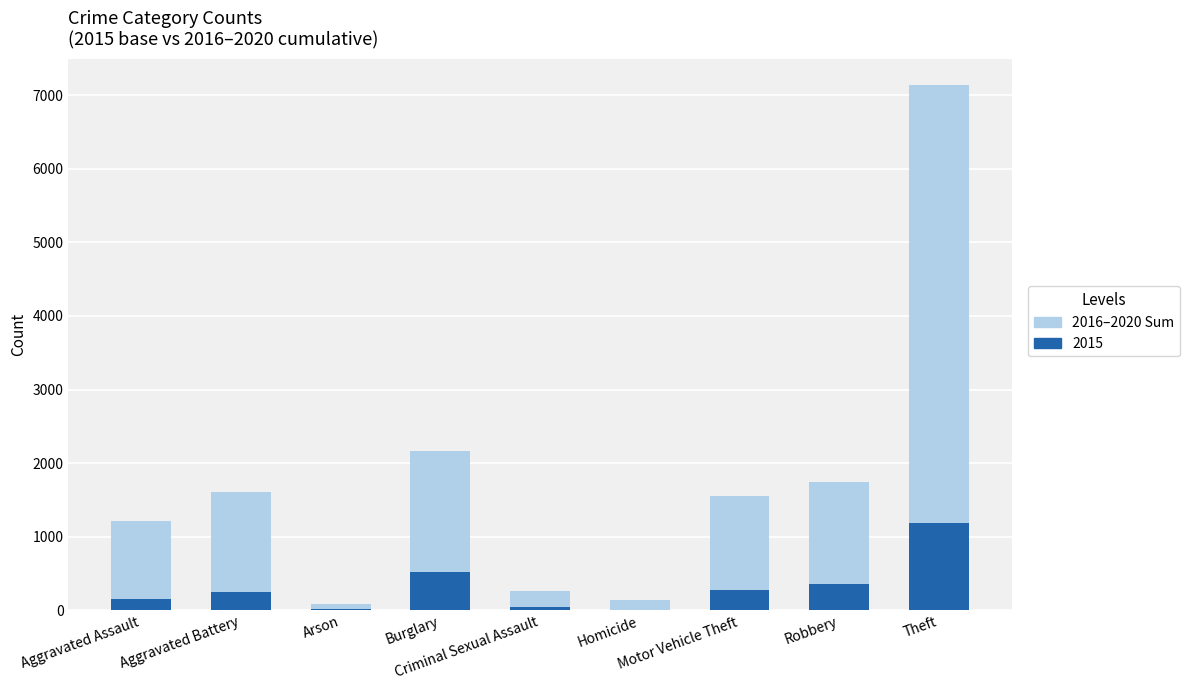

Which has a higher value, Burglary or Criminal Sexual Assault?

Burglary